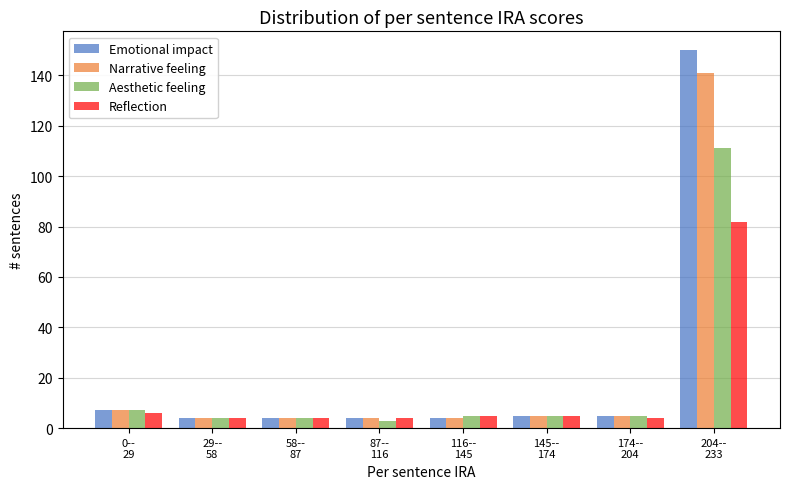

Which series has the widest spread of values?

Emotional impact